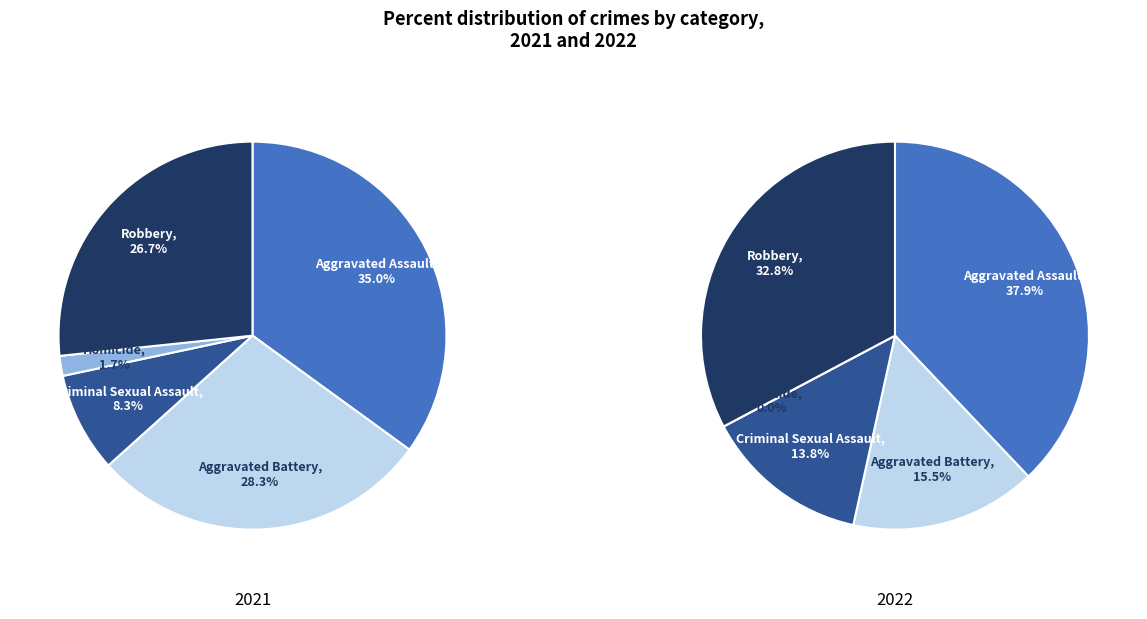

Do Homicide and Aggravated Assault together represent more than half of the pie?

No